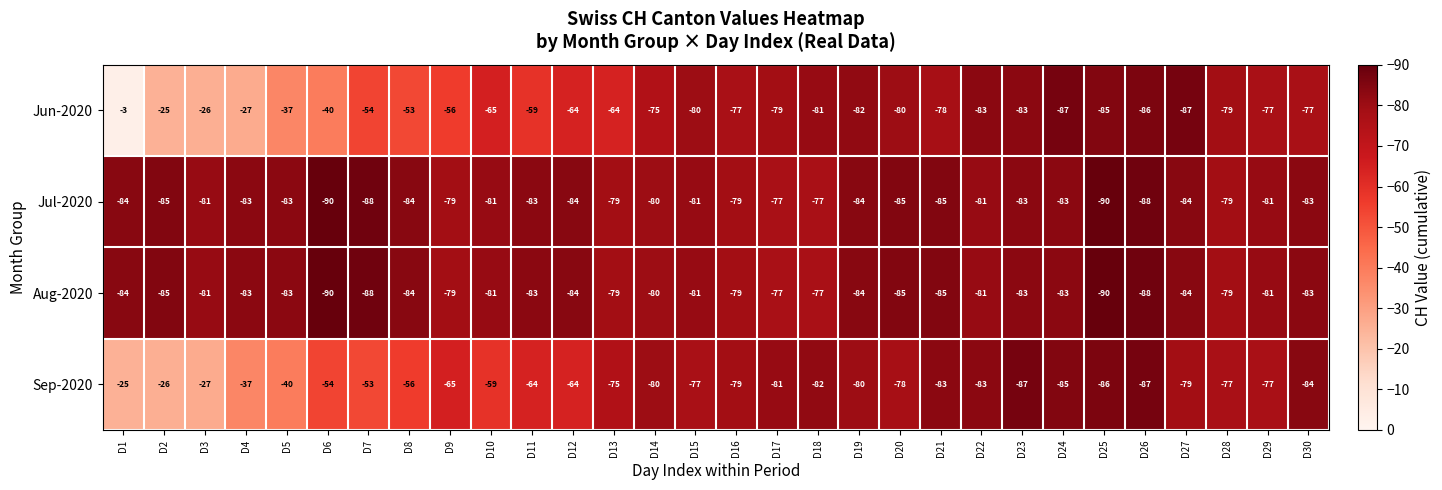

What is the sum of all Sep-2020 values?

-2030